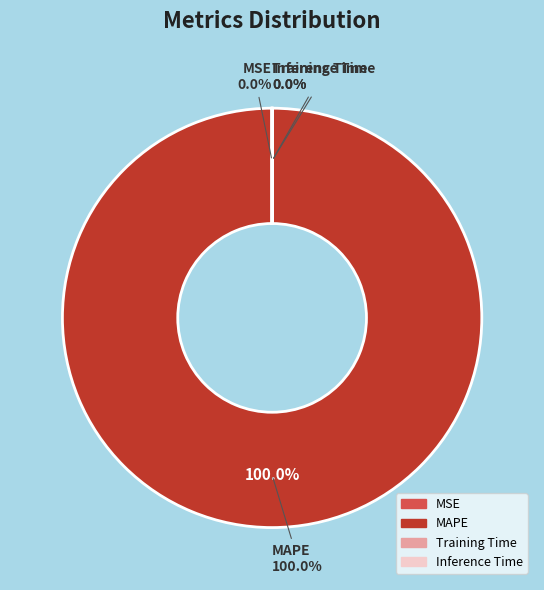

Which category has the biggest portion of the pie?

MAPE